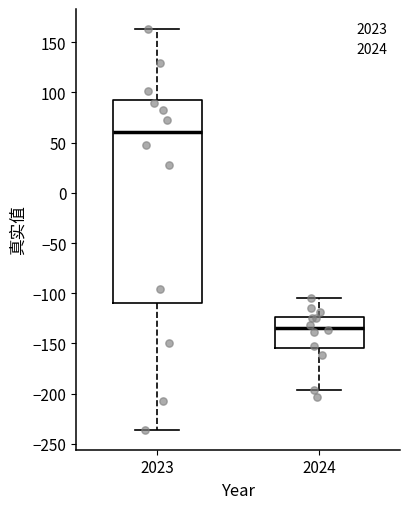

Where does the upper whisker of the box at x = 2023 end on the y-axis? The values are not printed on the chart, so give them approximately, as read against the axis.

165